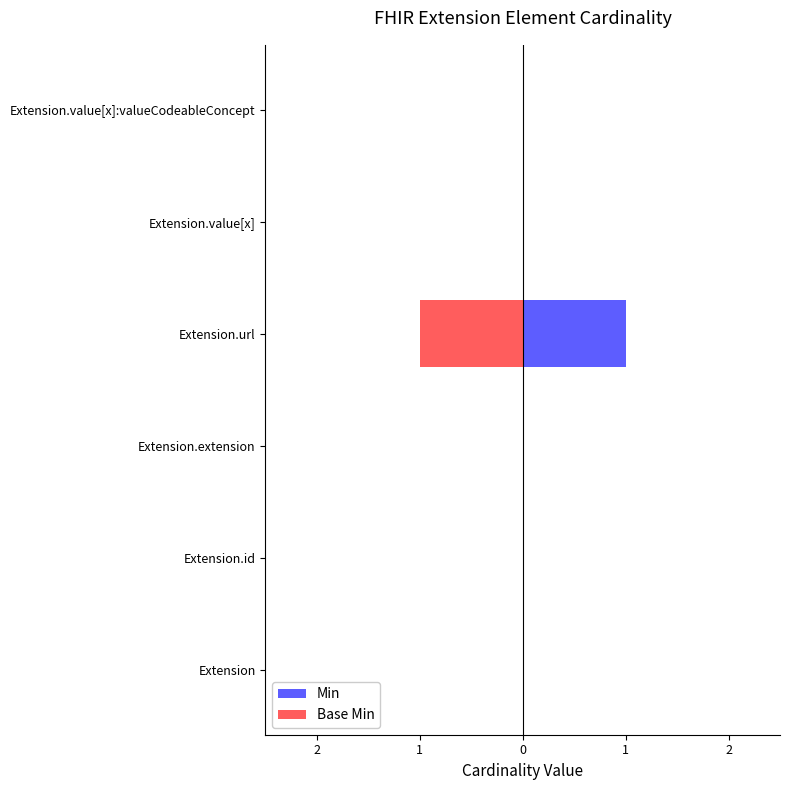

Is the value of Min at 1 greater than the value of Base Min at 5?

No